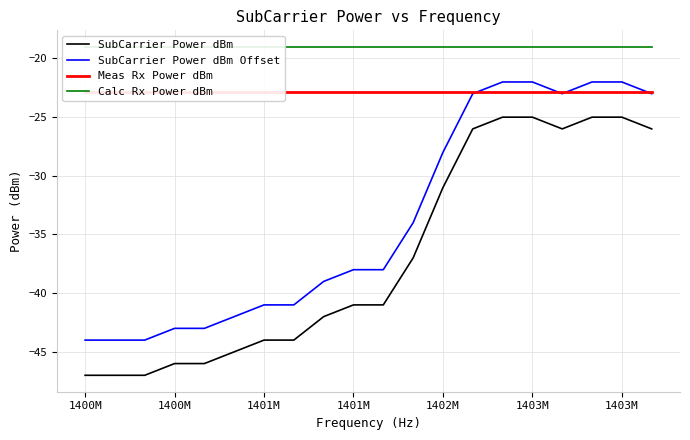

How many lines are shown in the chart?

4